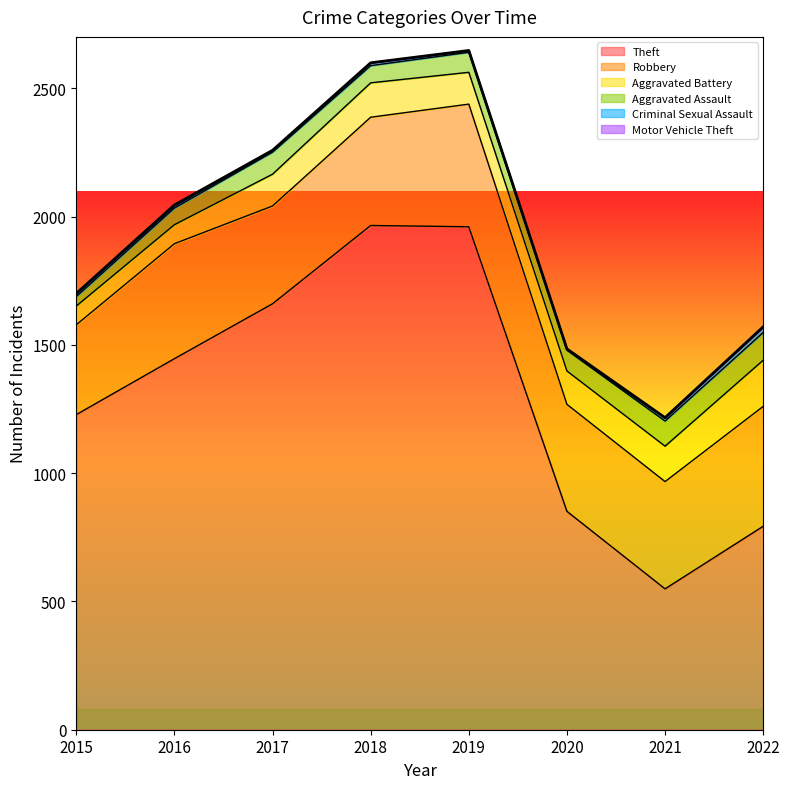

True or false: Aggravated Assault and Robbery cross at least once.

False